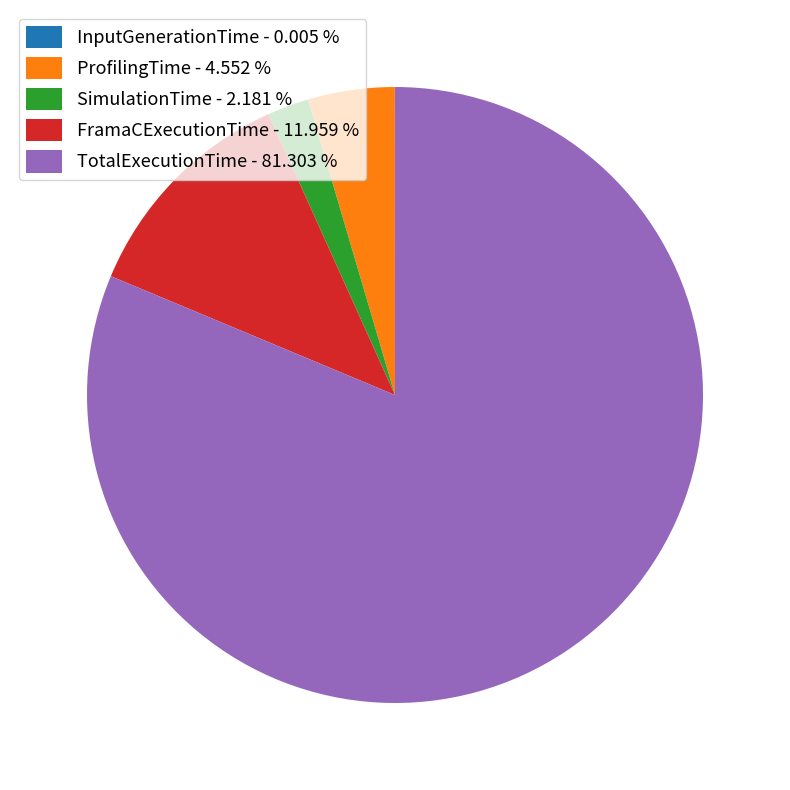

Does SimulationTime - 2.181 % account for over 50% of the chart?

No